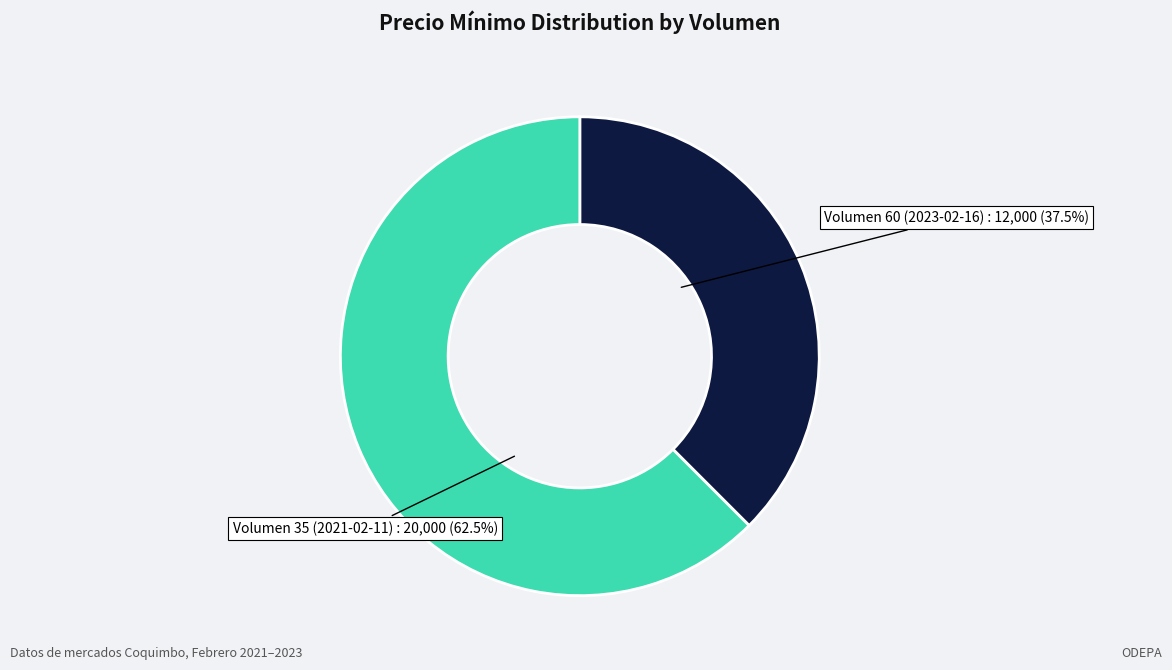

Do Volumen 35 (2021-02-11) and Volumen 60 (2023-02-16) together represent more than half of the pie?

Yes